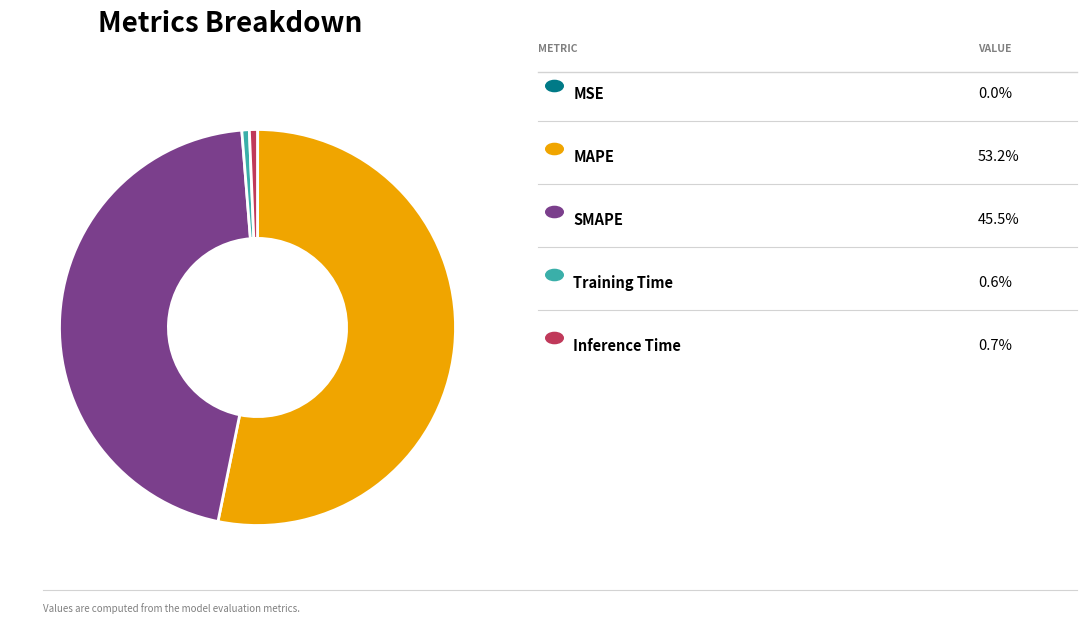

Is there any slice that represents more than half of the pie?

Yes